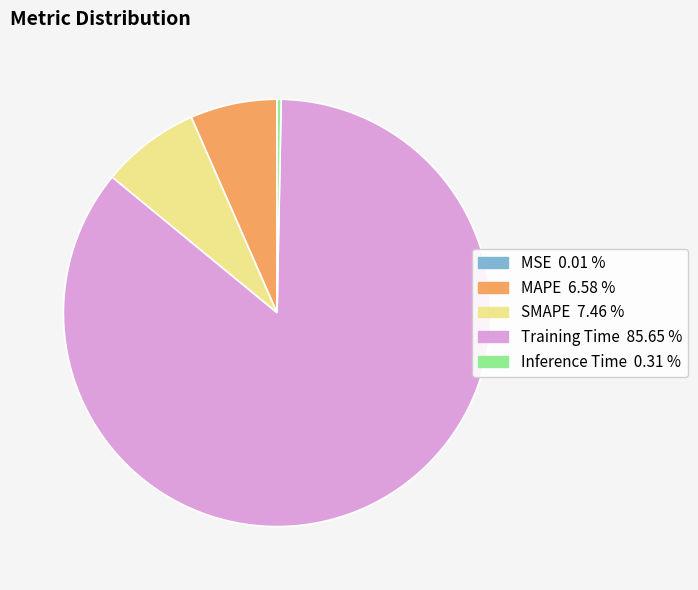

Which category has the biggest portion of the pie?

Training Time